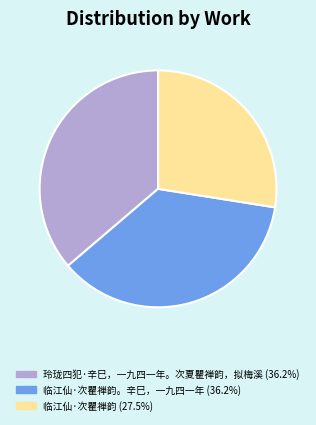

Approximately how many times larger is the value at 临江仙·次瞿禅韵 (27.5%) compared to 玲珑四犯·辛巳，一九四一年。次夏瞿禅韵，拟梅溪 (36.2%)?

0.8